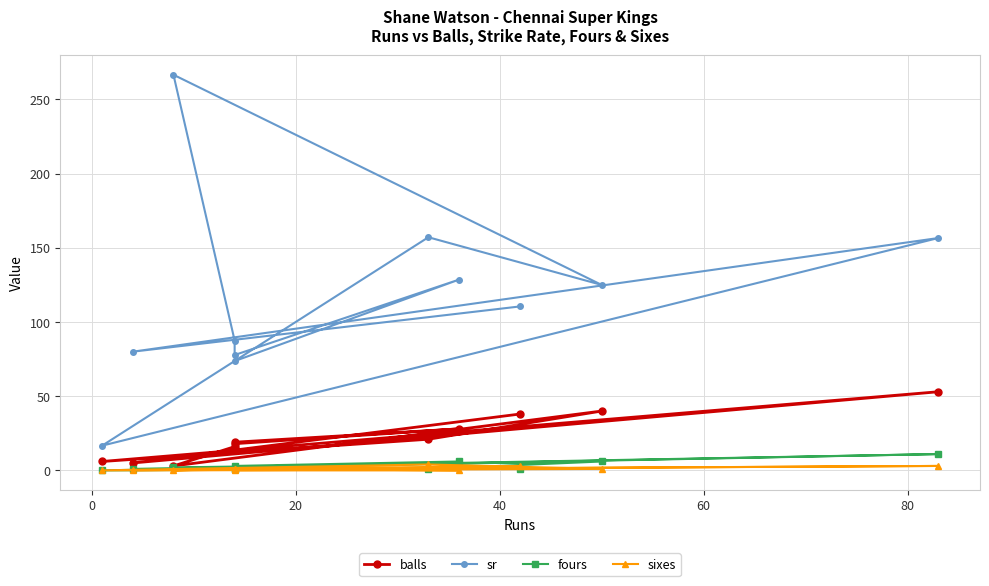

How many data points in balls are above 19?

5